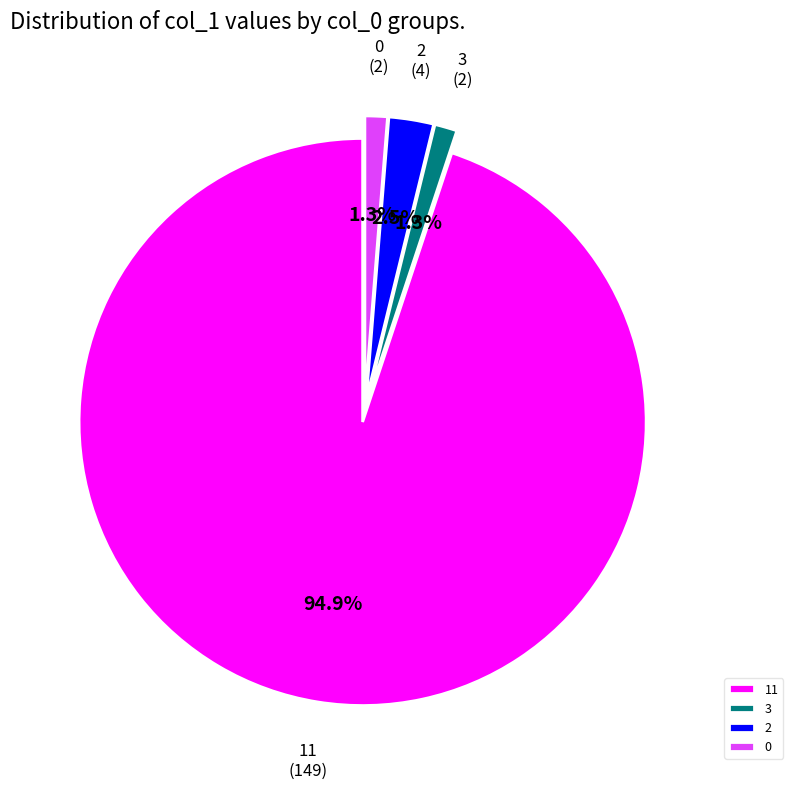

Is the sum of 3 and 0 greater than half?

No